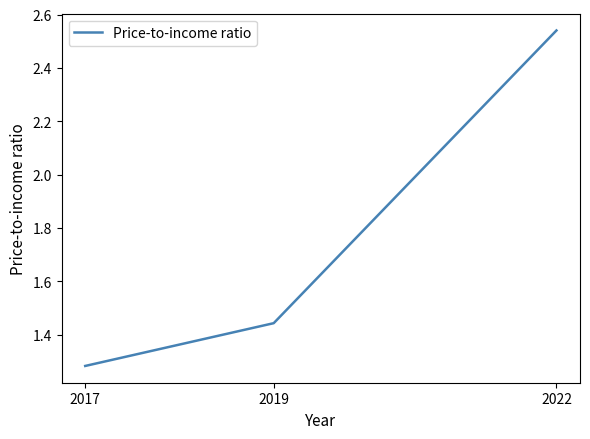

What is the ratio of the value at 2017 to the value at 2022?

0.5